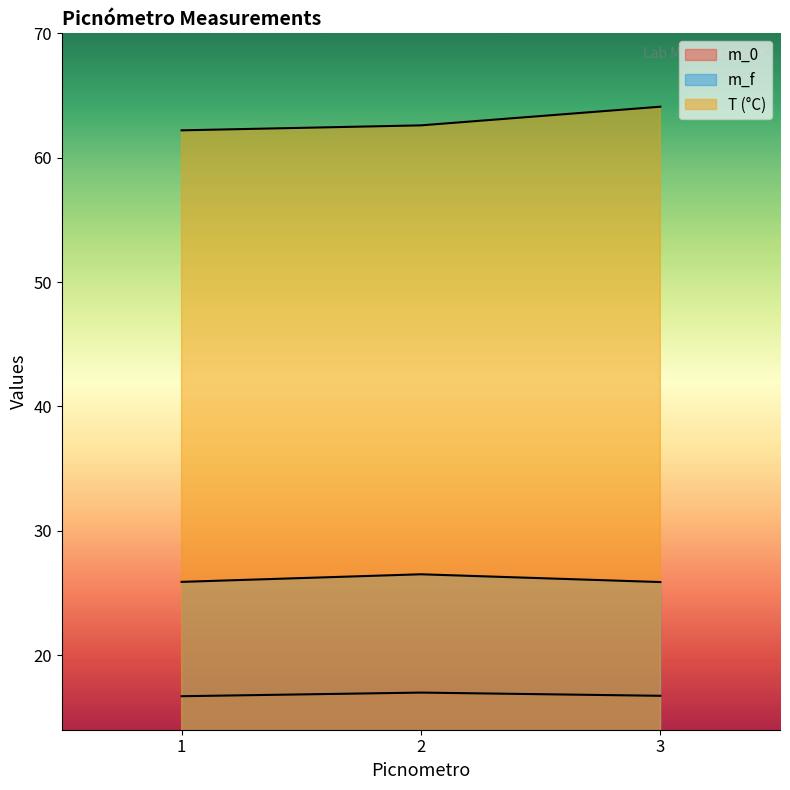

At how many categories does at least one series exceed 17?

3